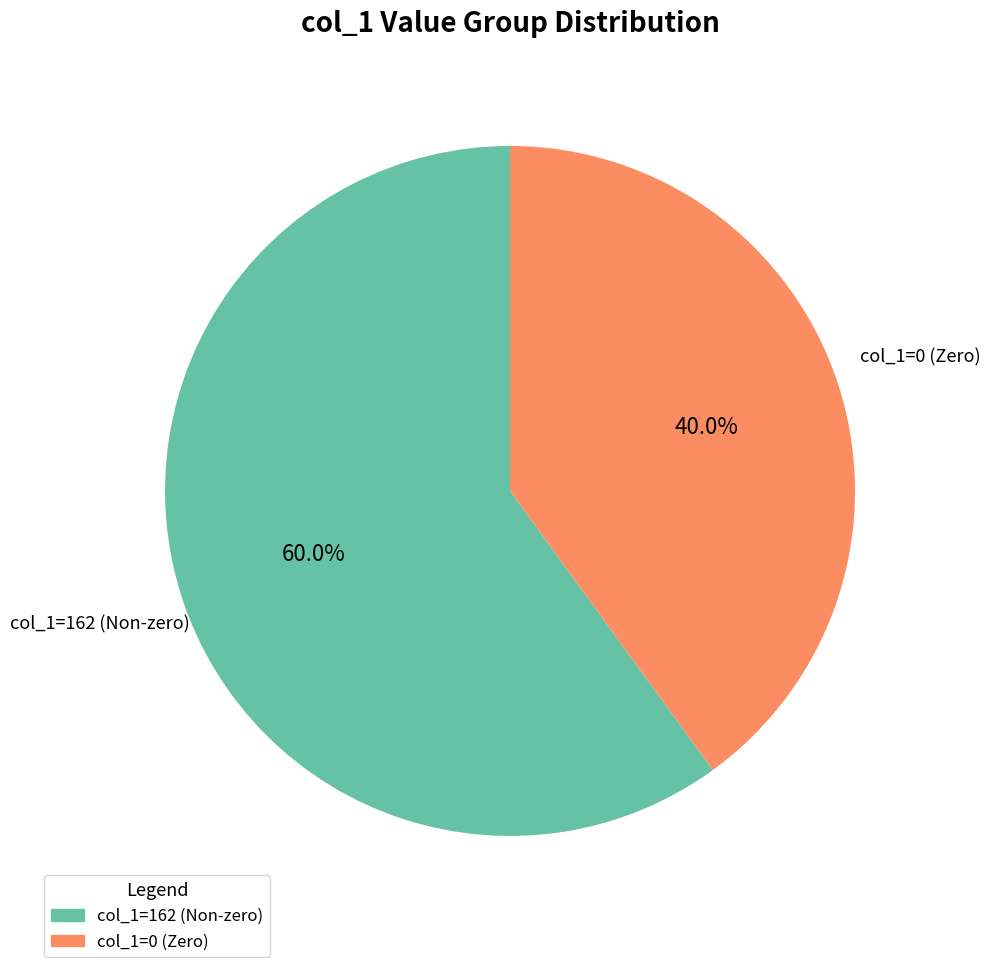

Is there a majority slice in this chart?

Yes